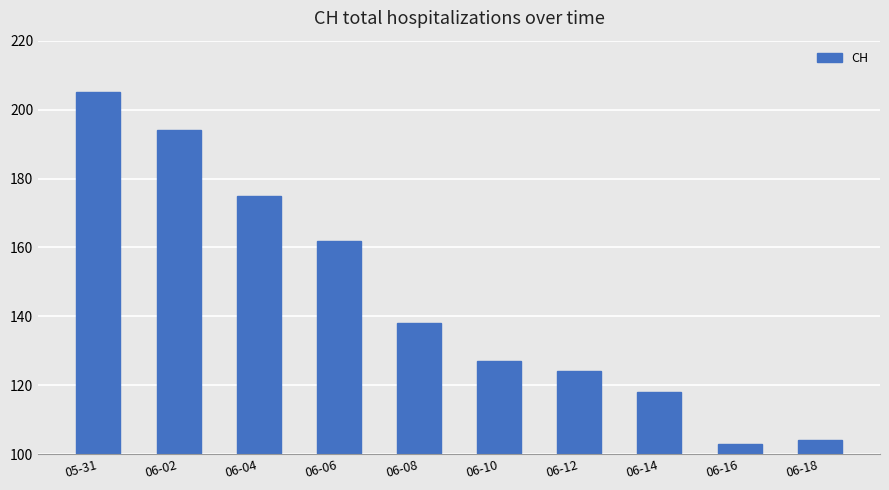

Approximately how many times larger is the value at 06-04 compared to 06-12?

1.4